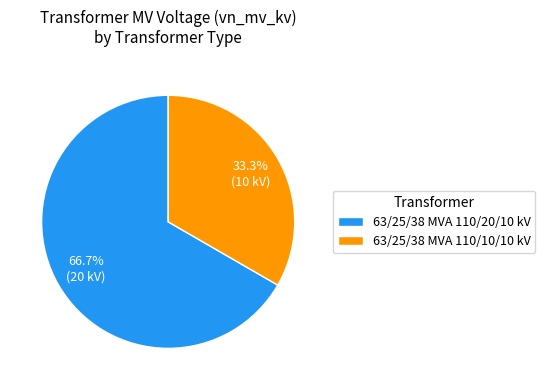

To the nearest percent, what percentage of the pie is 63/25/38 MVA 110/20/10 kV?

67%